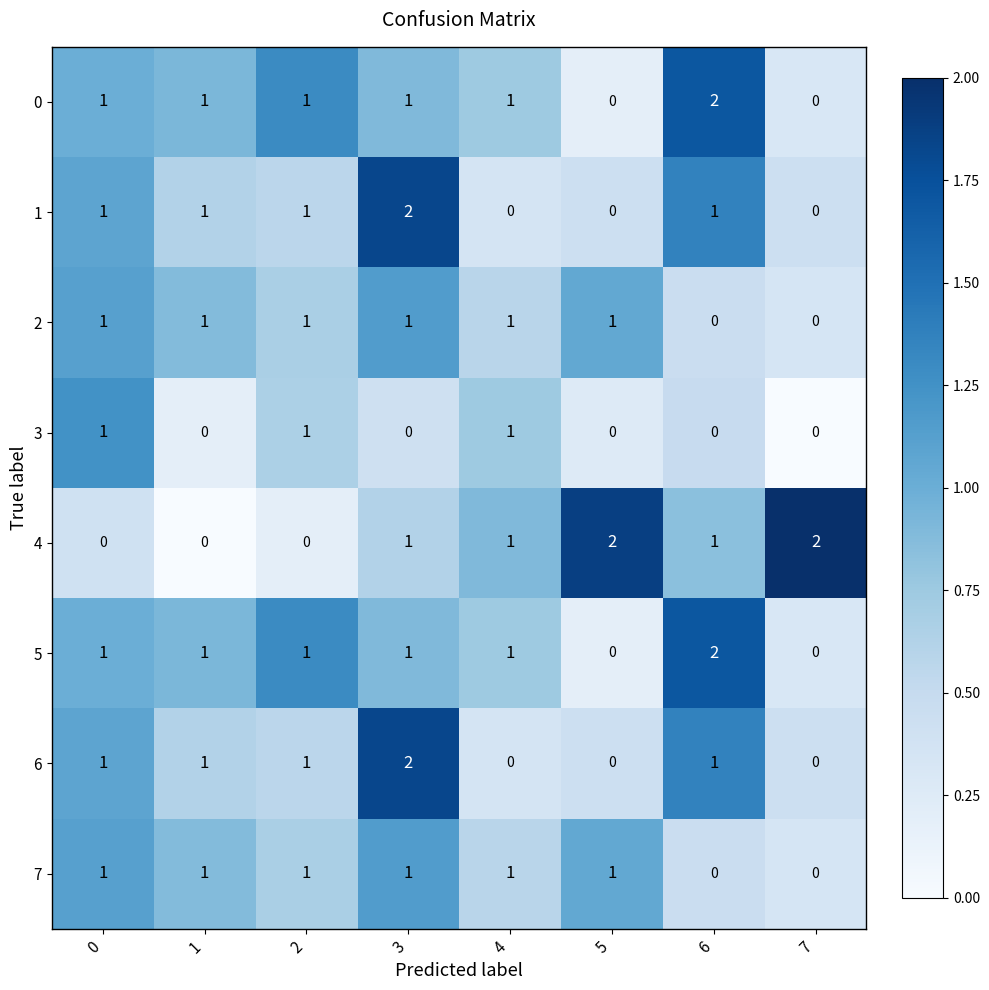

How many 4 values are between 0 and 2?

8